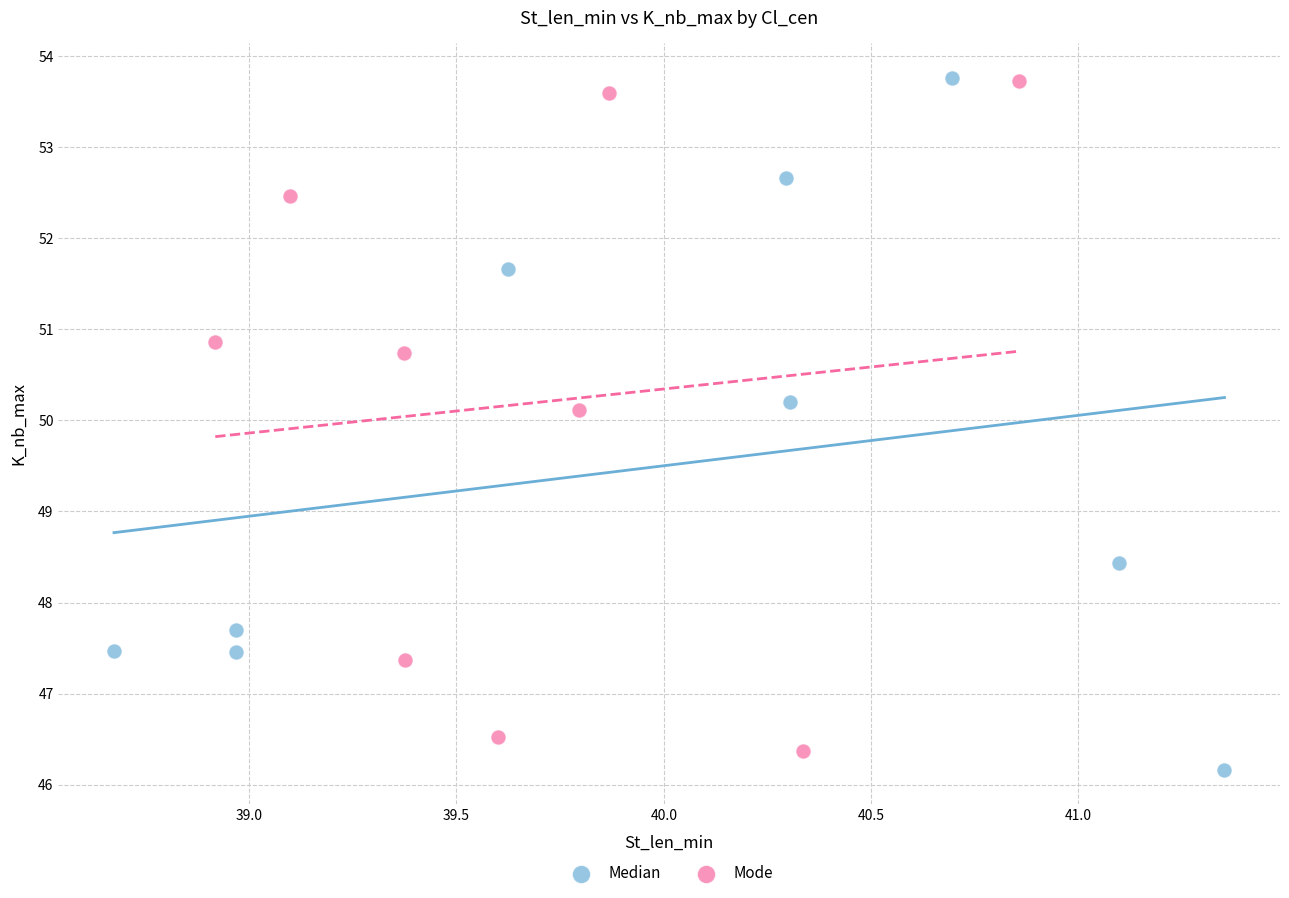

What are all the series names shown in the legend?

Median, Mode